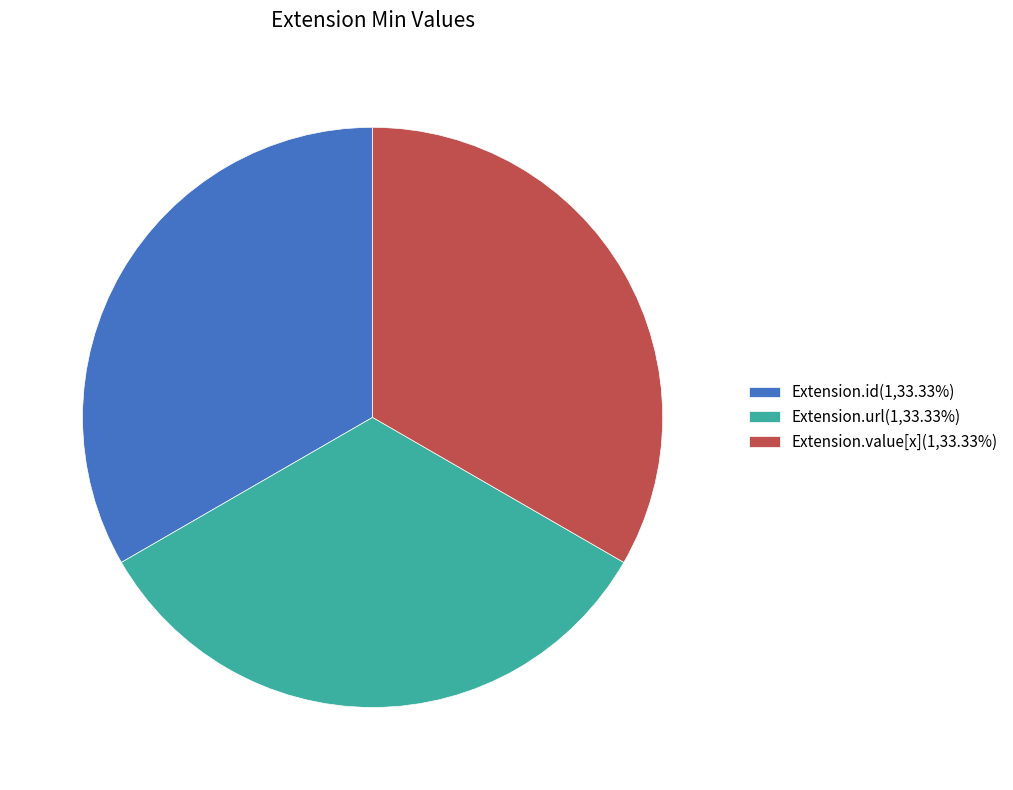

Is the sum of Extension.url(1,33.33%) and Extension.id(1,33.33%) greater than half?

Yes